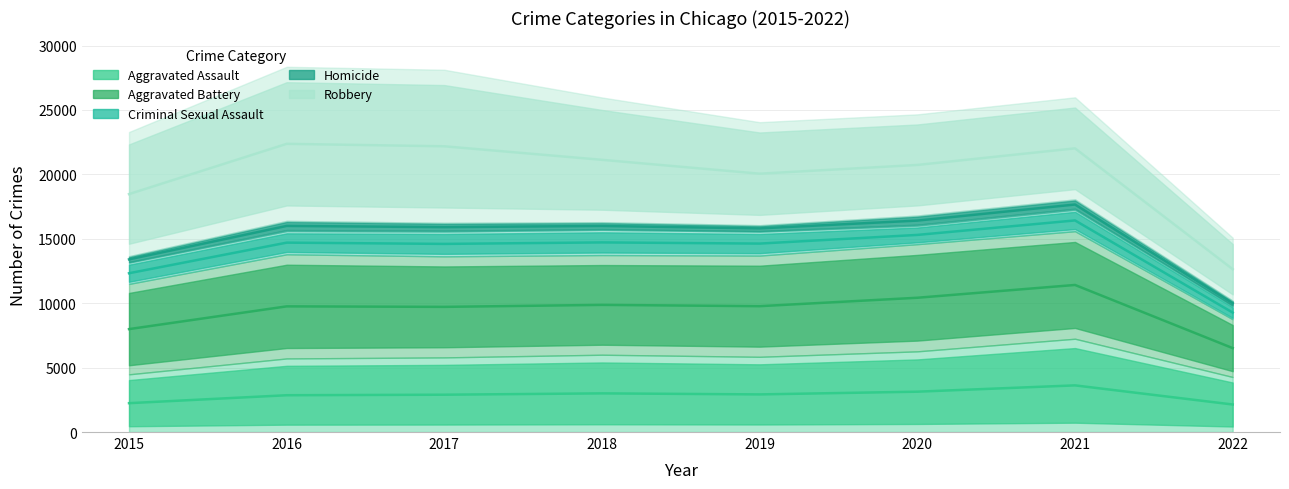

How many series are shown in this chart?

5